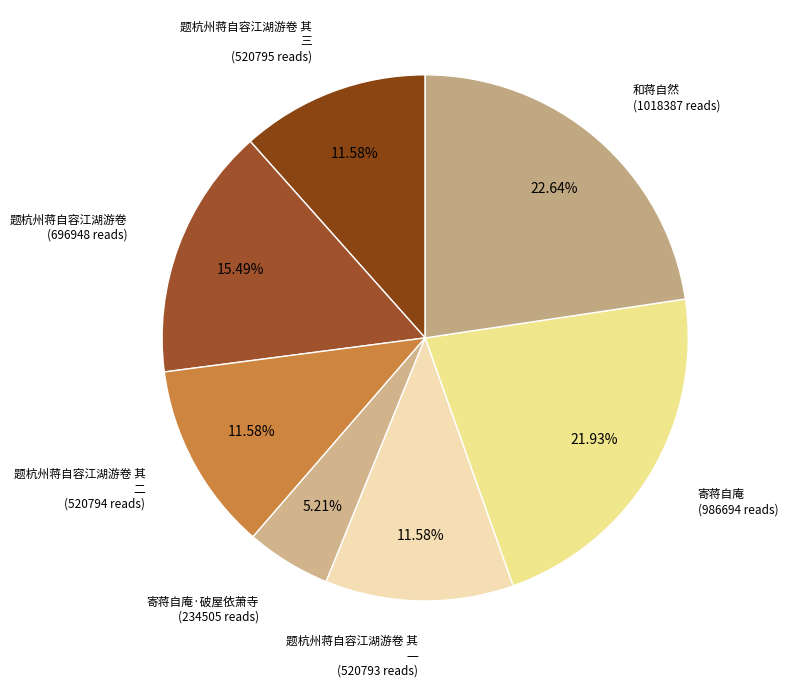

How many slices are in this pie chart?

7